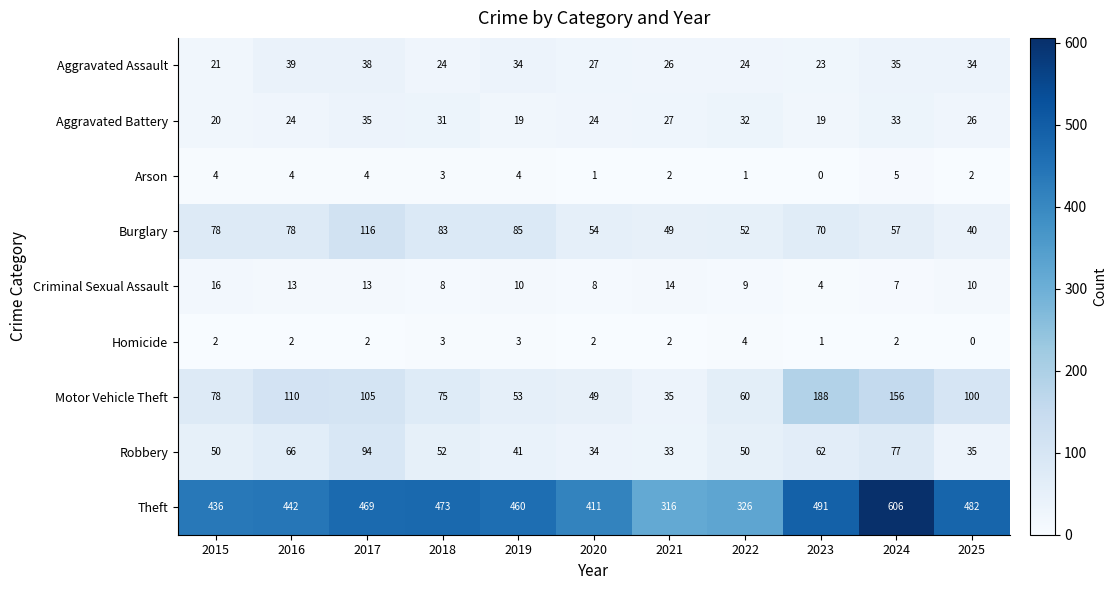

Which series has the largest total across all categories?

Theft